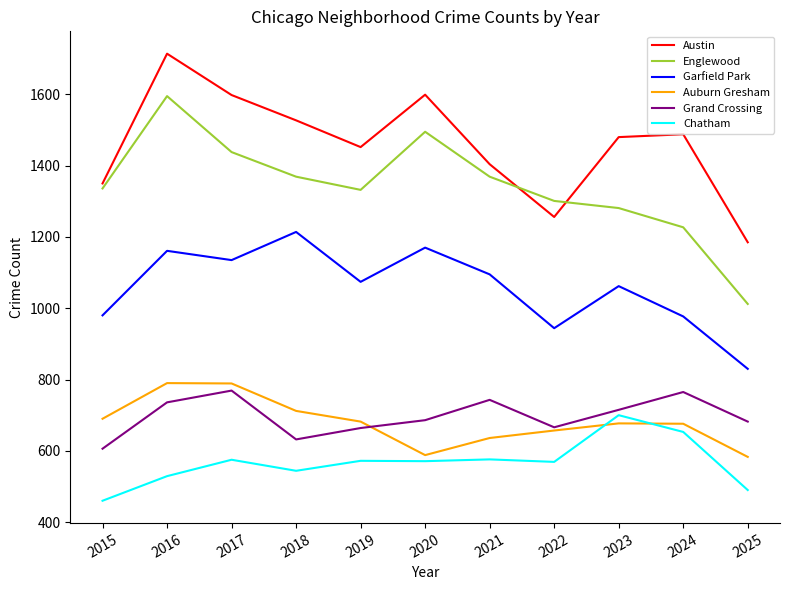

Read the Chatham value at 2025.

490